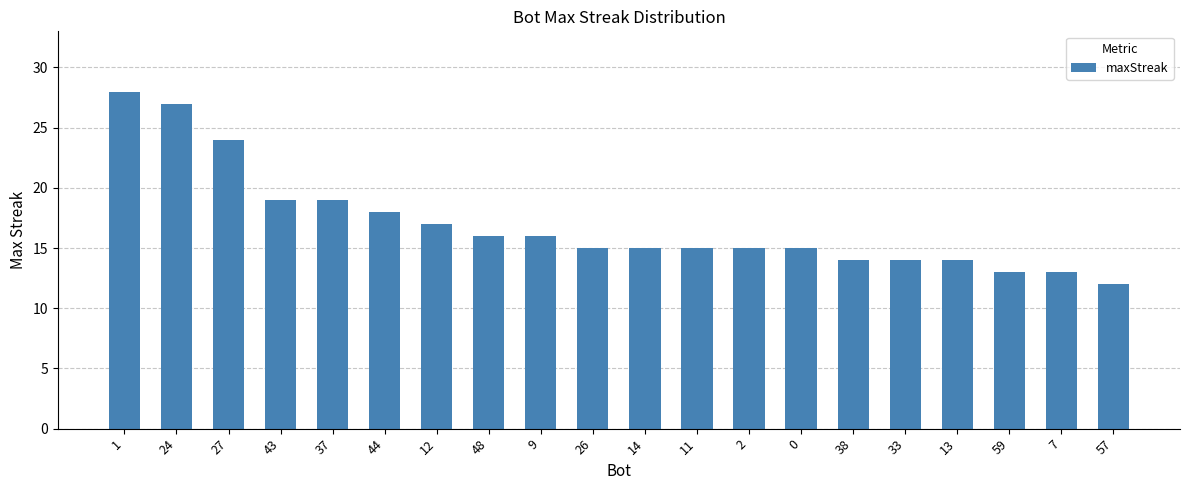

Does the chart contain any negative values?

No